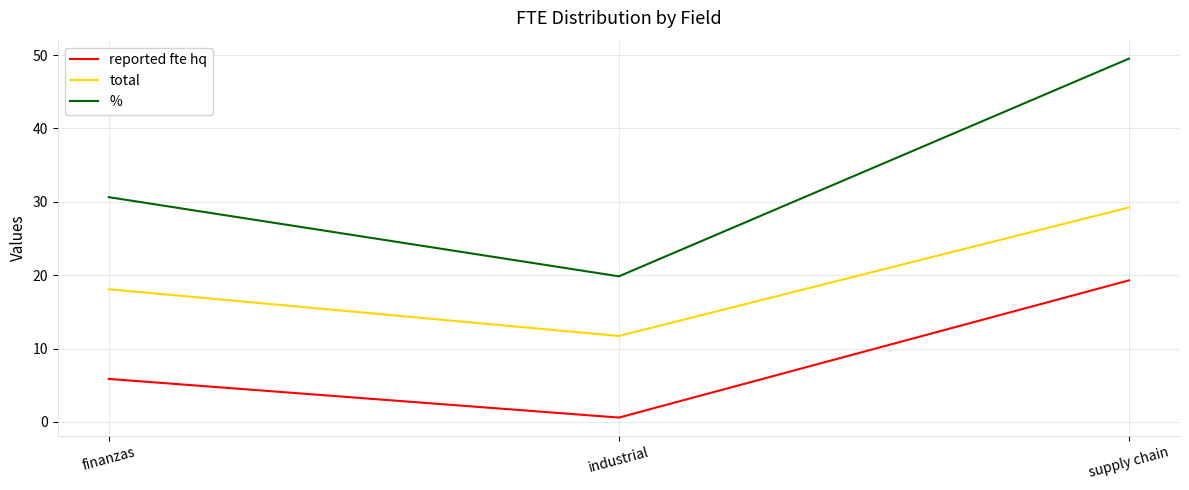

Rank the series at industrial from highest to lowest value.

%, total, reported fte hq